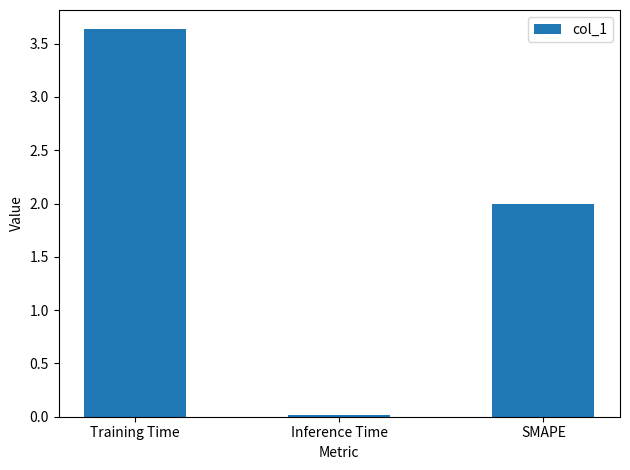

What is the difference between the maximum and minimum values?

3.6